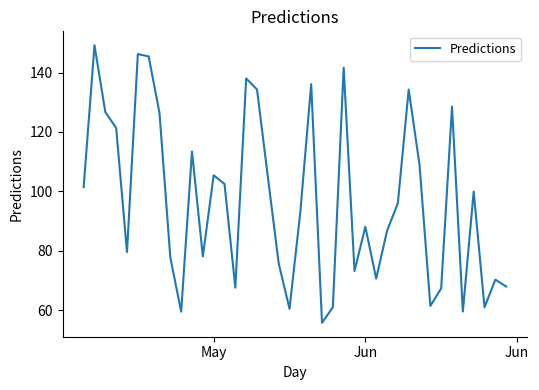

What is the maximum value shown in the chart?

149.2